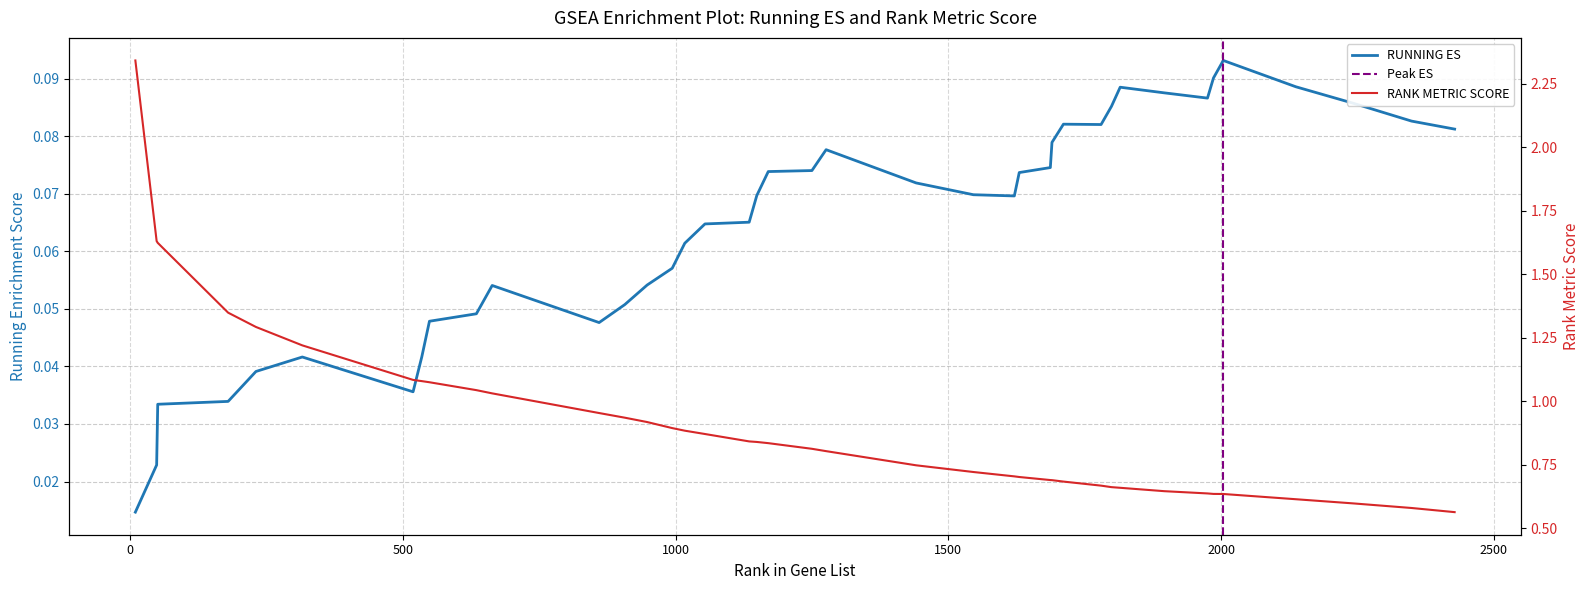

True or false: RANK METRIC SCORE has more than 2 interior local peaks.

False